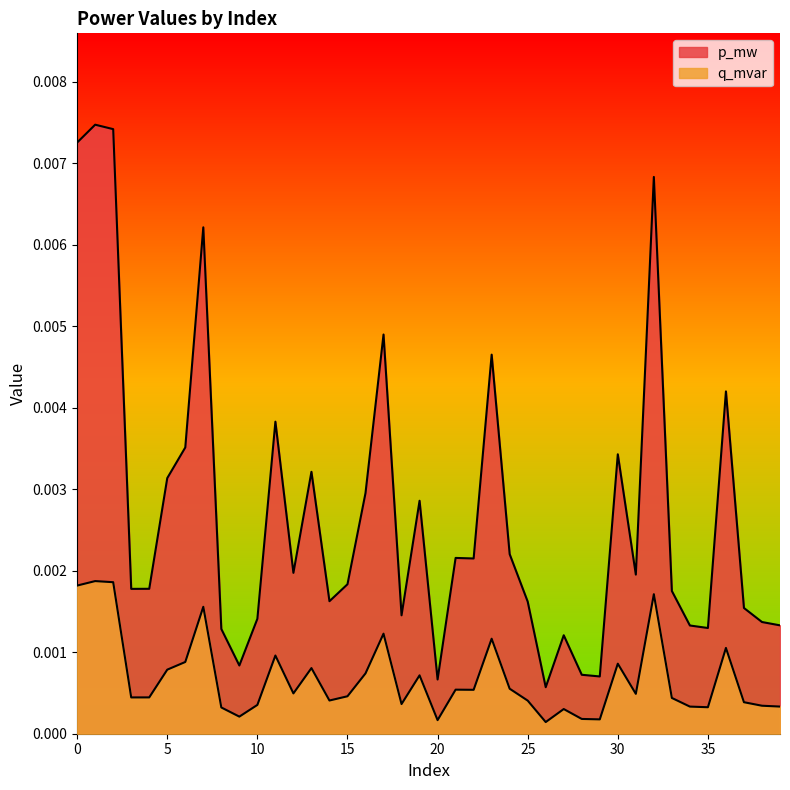

Which category has the lowest value across all series?

26